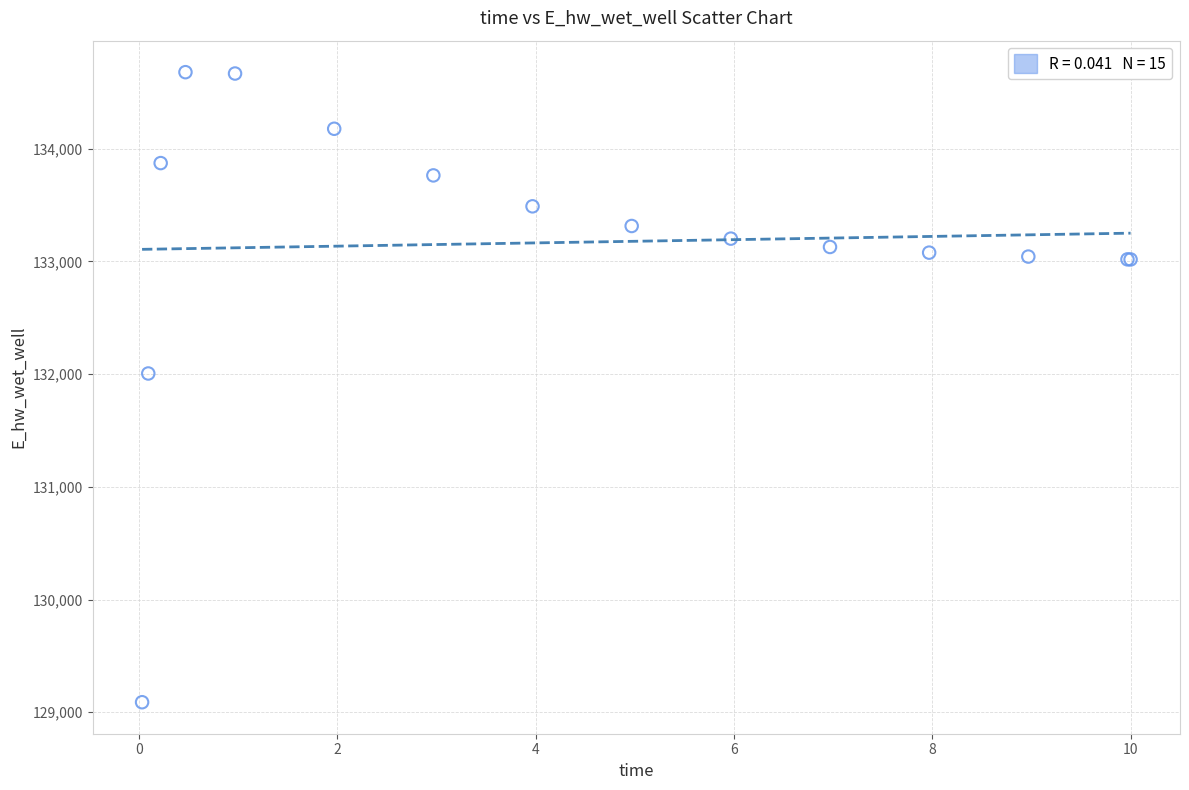

What Y value in the scatter plot is closest to 131883?

132005.3